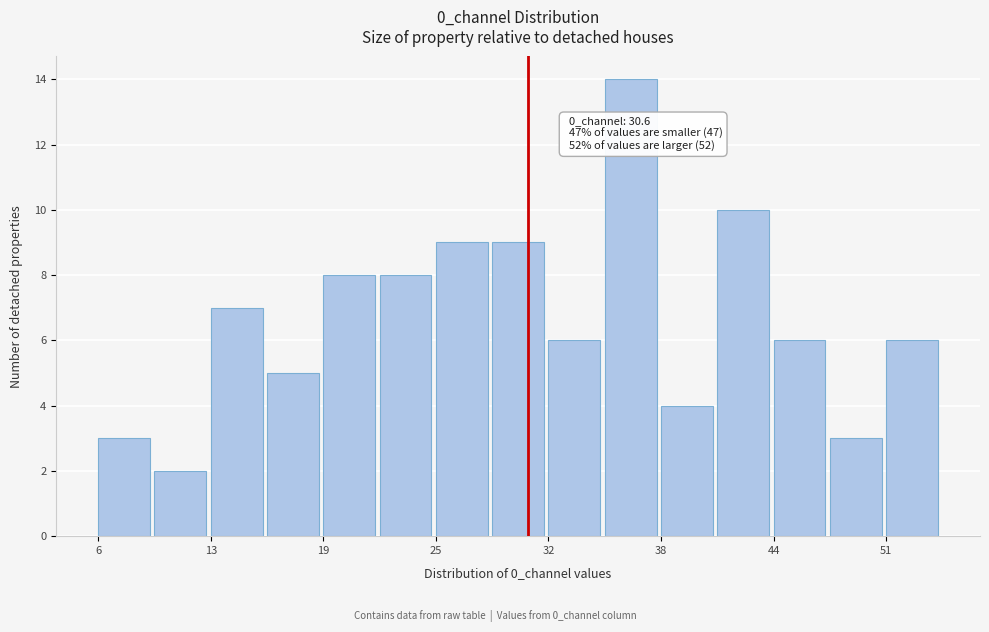

Around what value on the x-axis is the tallest bar? Give the approximate position of its centre, as read against the axis.

36